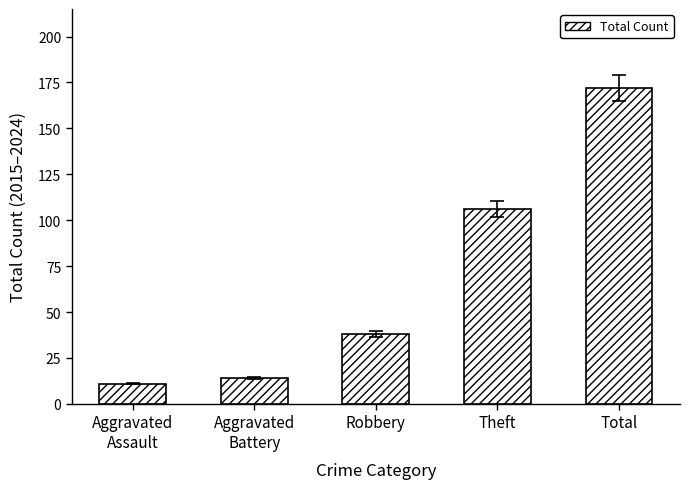

At which label is the value closest to 91?

Theft